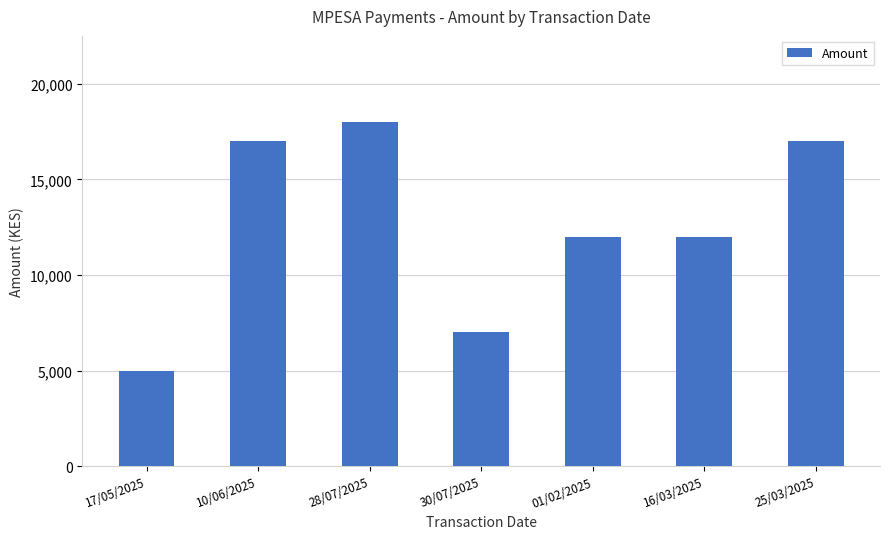

What is the change in value from 17/05/2025 to 30/07/2025?

+2000